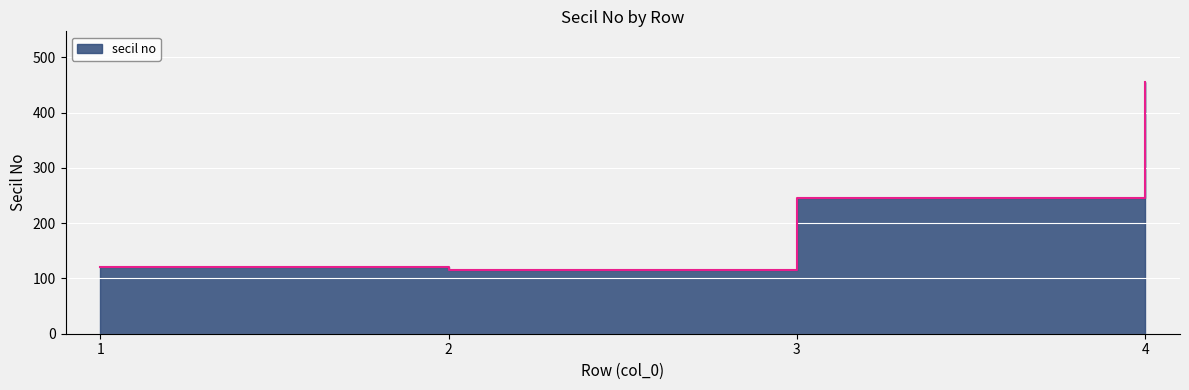

True or false: there are more than 1 points higher than both neighbors.

False